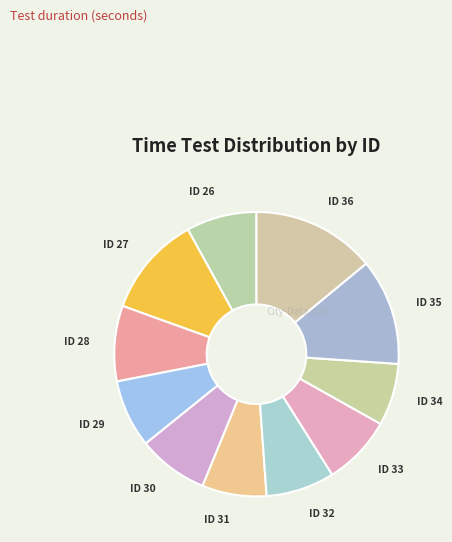

Does any single category account for the majority?

No